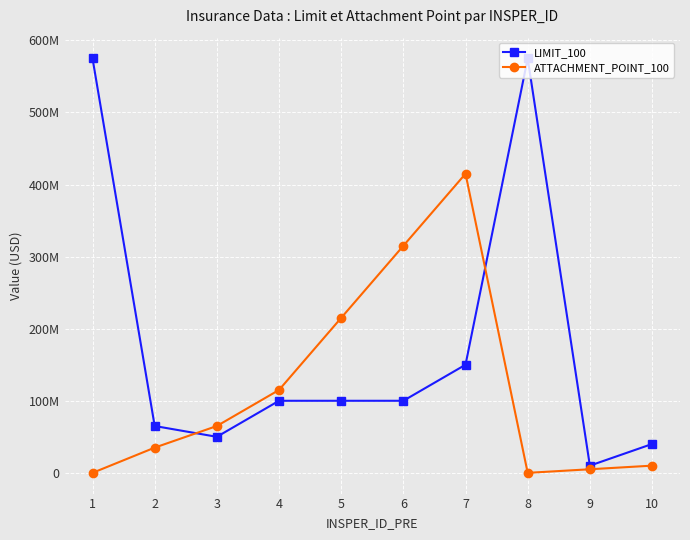

Rank the series by their maximum value, from lowest to highest.

ATTACHMENT_POINT_100, LIMIT_100